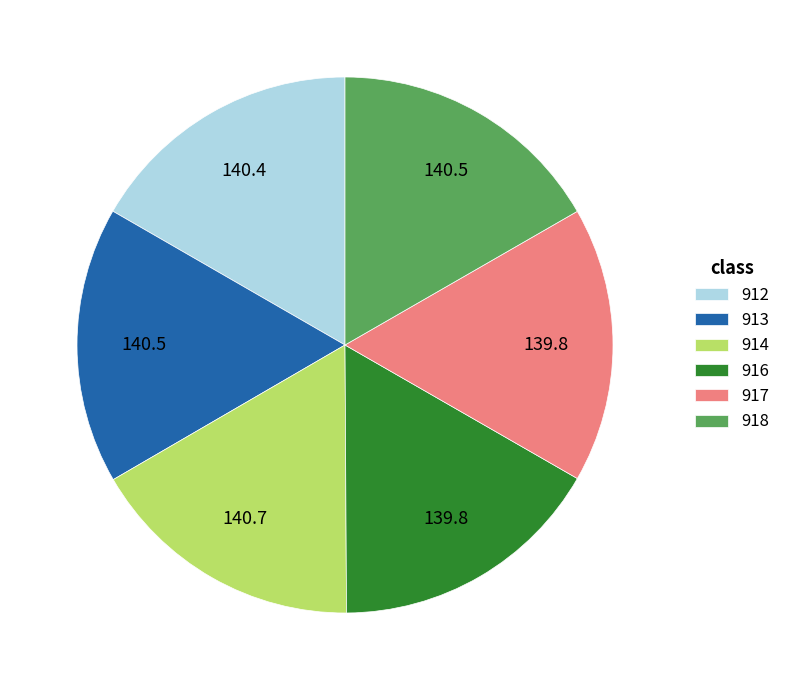

Count the number of slices in the pie.

6